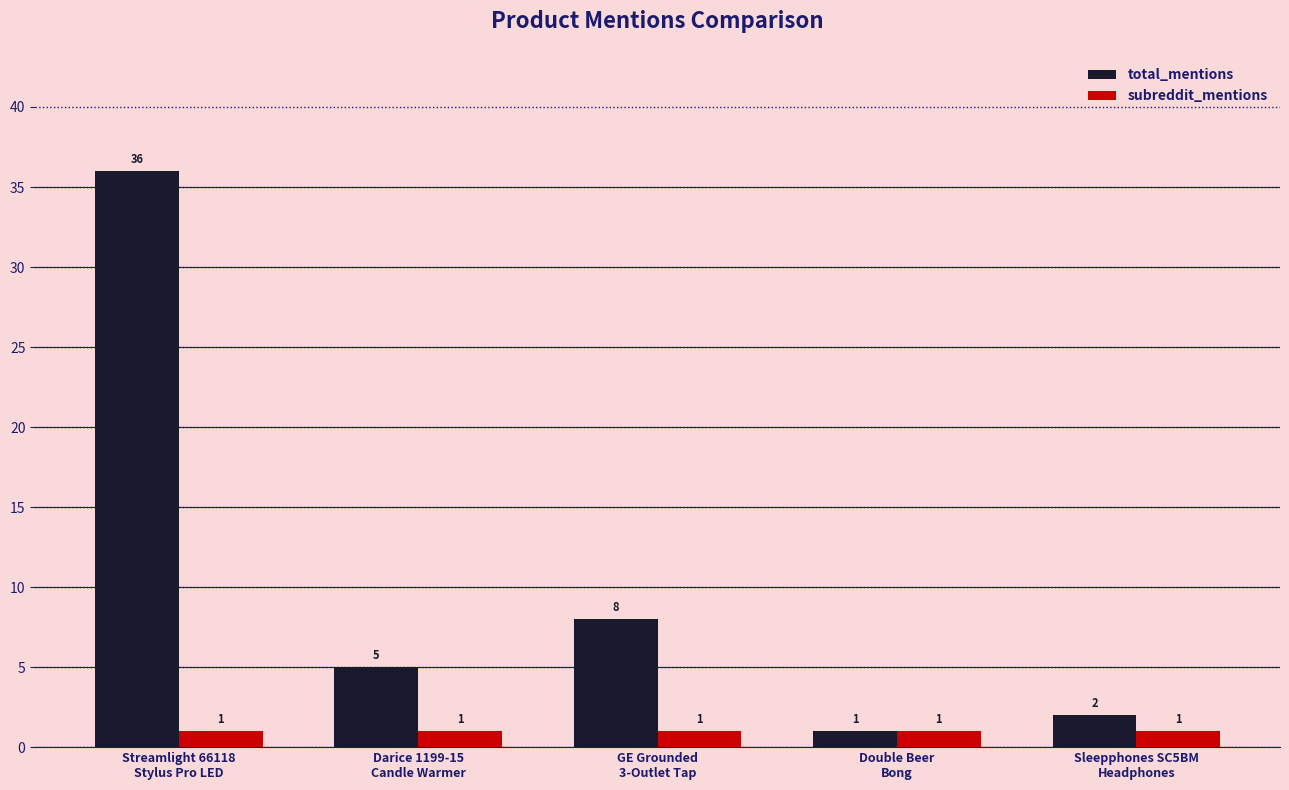

Does the chart contain any negative values?

No